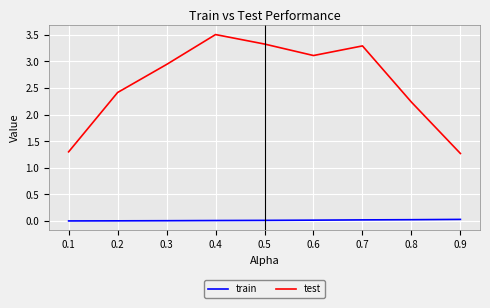

What is the spread (max minus min) of values at 0.7?

3.3